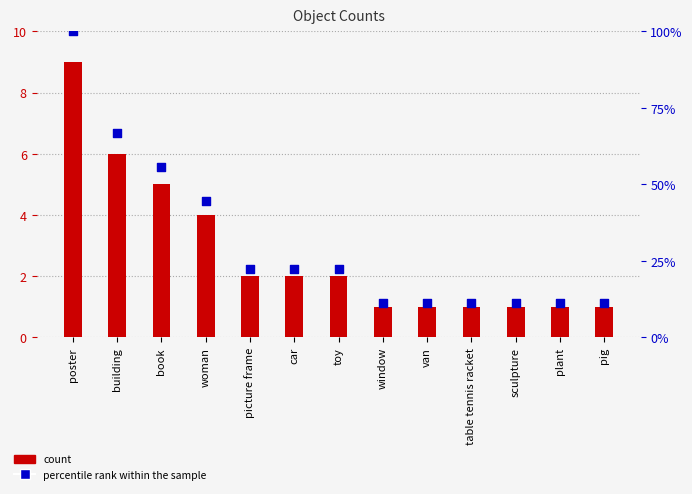

Is the value of percentile rank within the sample at plant greater than the value of count at table tennis racket?

Yes